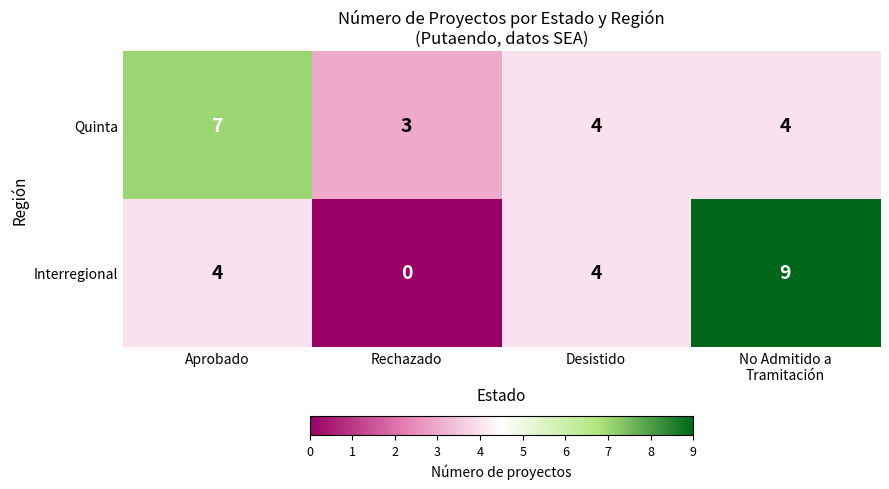

What is the difference between the maximum and second lowest values in the Quinta series?

3